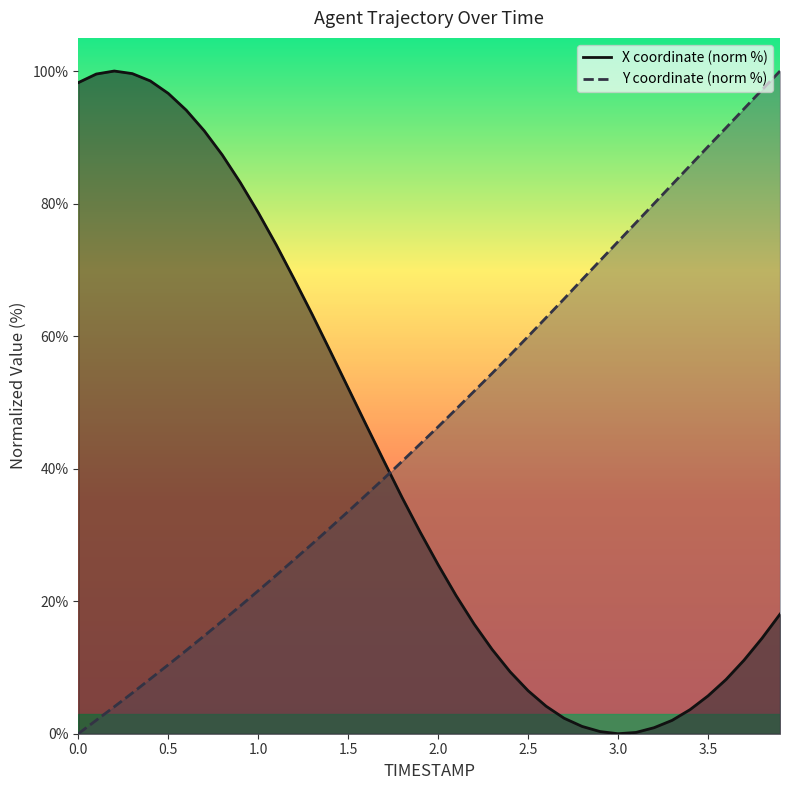

What is the difference between the maximum and minimum values in the Y coordinate (norm %) series?

100.0